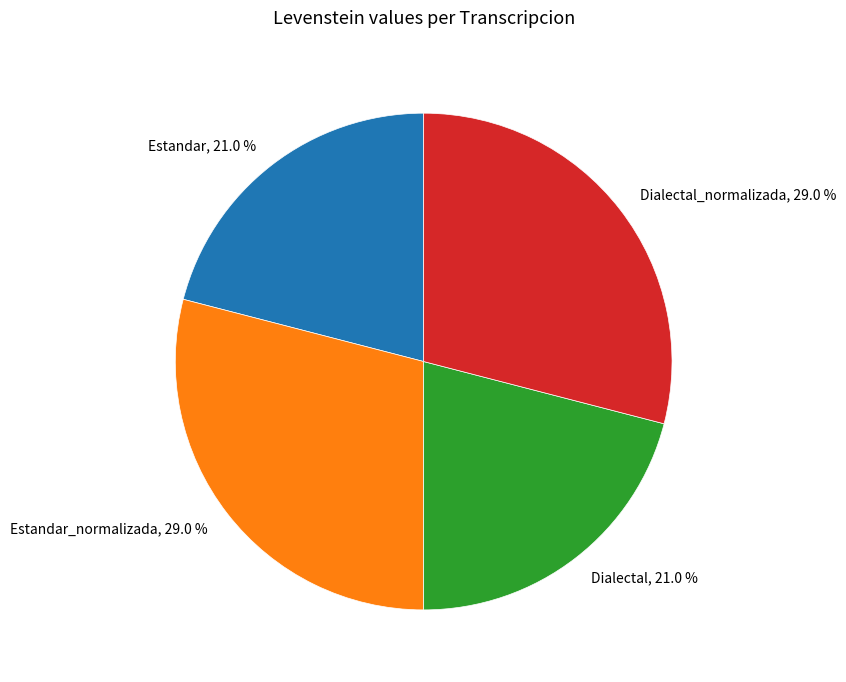

The Estandar_normalizada slice represents 21% of the pie. True or false?

False